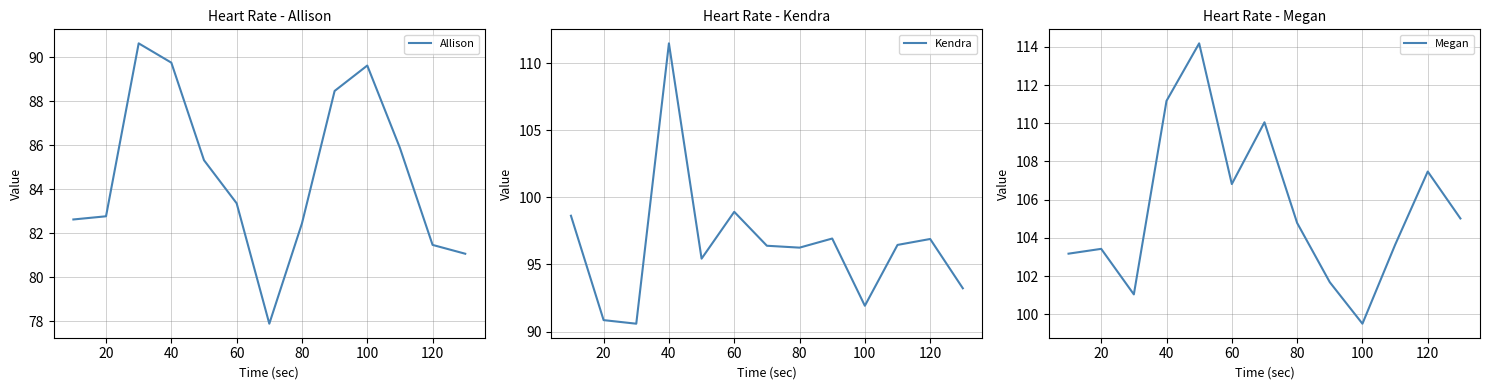

What is the lowest value of the Kendra series?

90.6